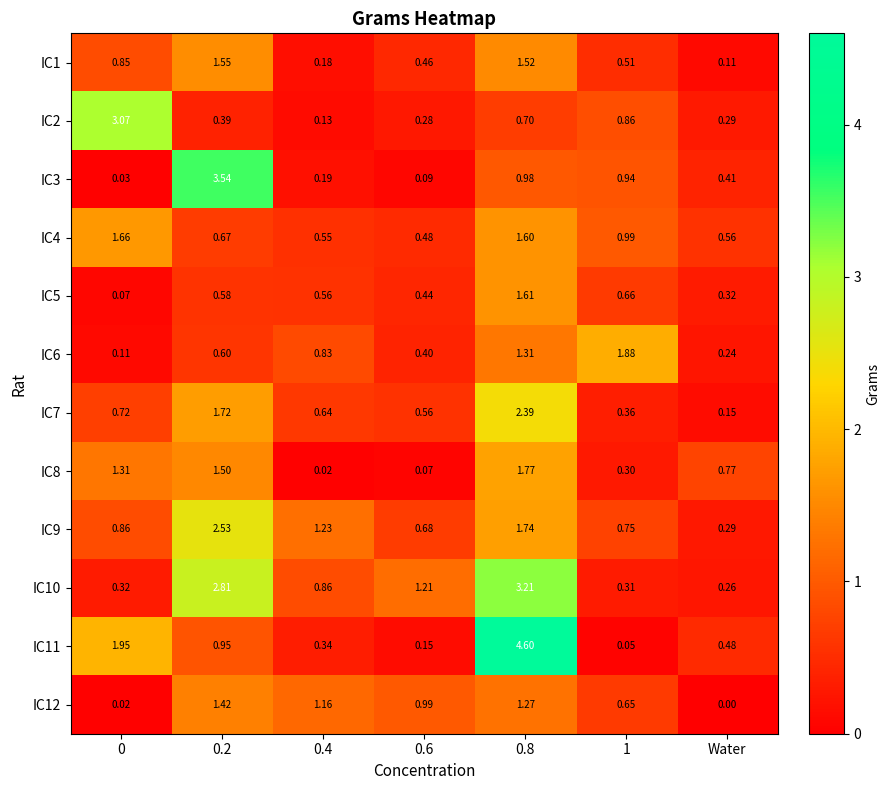

Is the value of IC11 at 0.8 greater than the value of IC7 at 0.2?

Yes